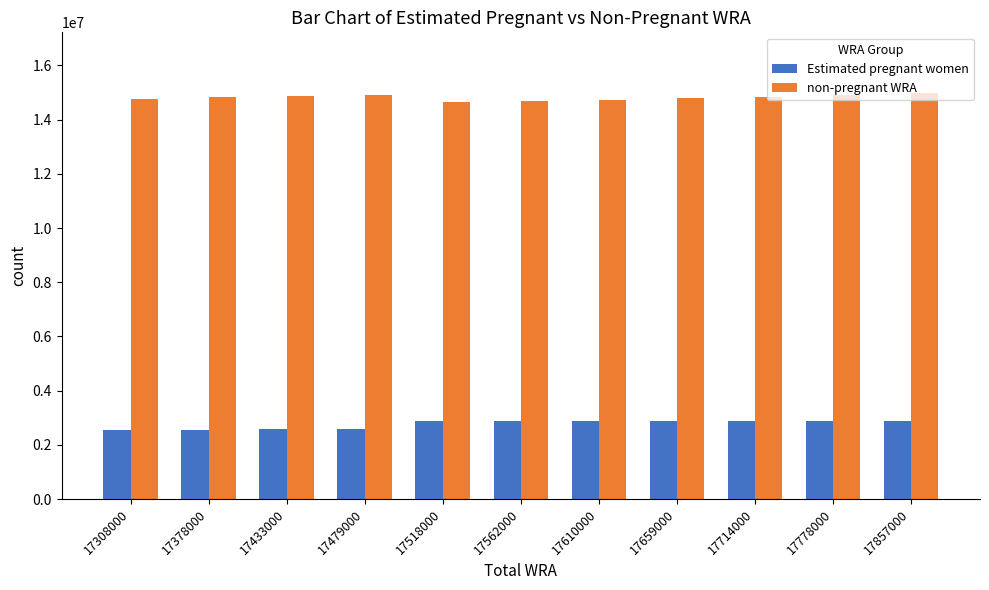

The Estimated pregnant women series shows 588941.3 at 17518000. True or false?

False